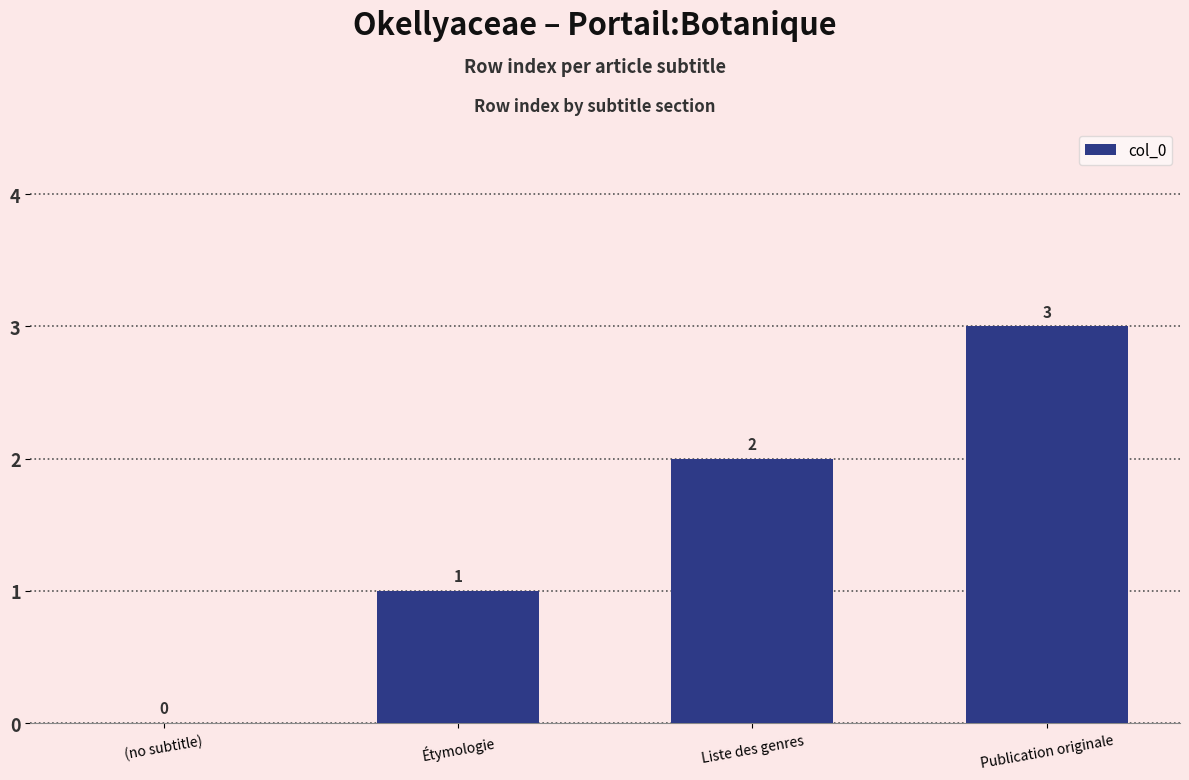

Count the values in the range 1 to 3.

3